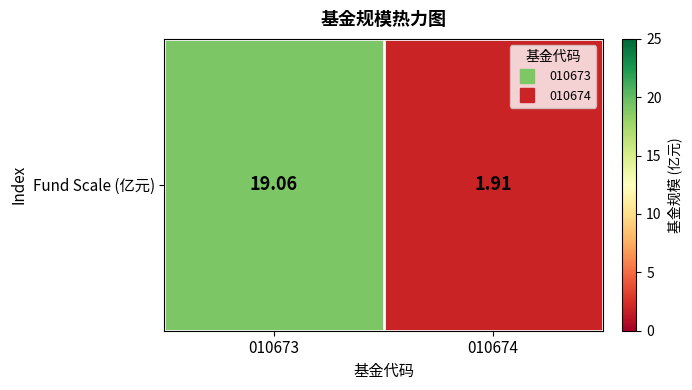

What is the sum of the values at 010673 and 010674?

21.0